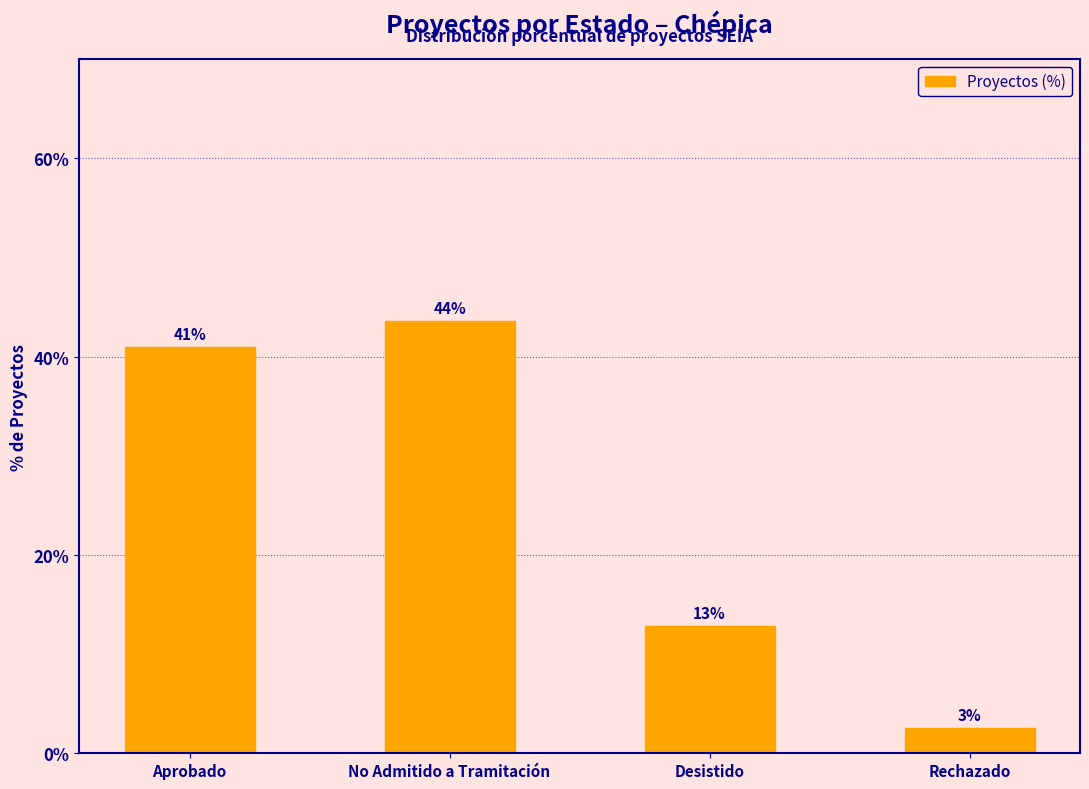

Which label corresponds to the smallest value in the chart?

Rechazado